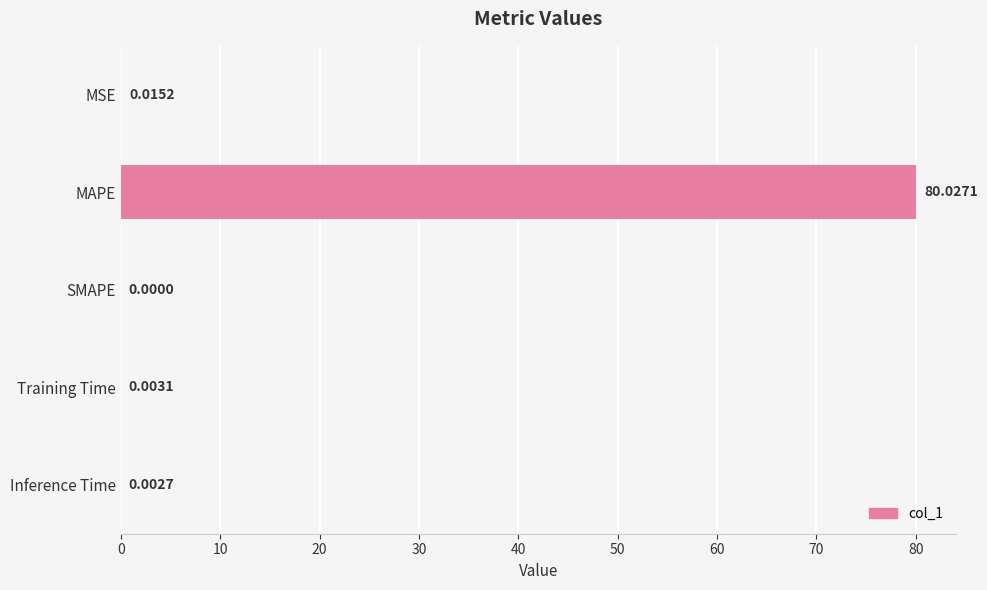

Where is the data nearest to the value 40?

MSE